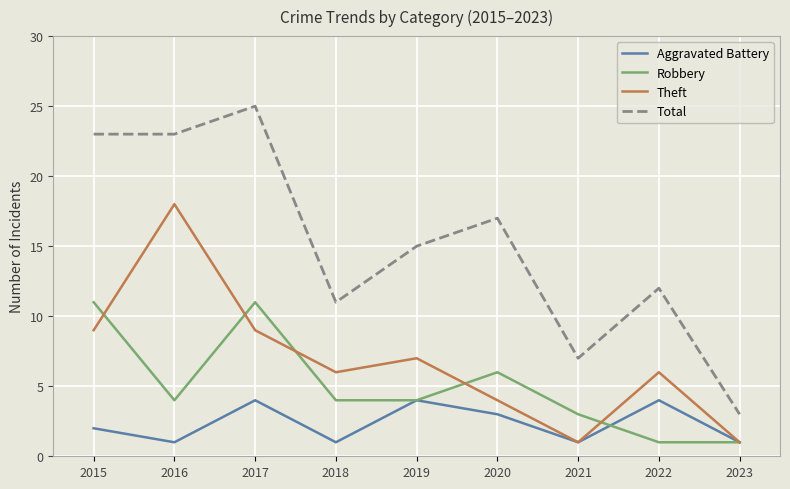

Reading left to right, list all the values displayed in this chart.

Aggravated Battery: 2015=2	2016=1	2017=4	2018=1	2019=4	2020=3	2021=1	2022=4	2023=1
Robbery: 2015=11	2016=4	2017=11	2018=4	2019=4	2020=6	2021=3	2022=1	2023=1
Theft: 2015=9	2016=18	2017=9	2018=6	2019=7	2020=4	2021=1	2022=6	2023=1
Total: 2015=23	2016=23	2017=25	2018=11	2019=15	2020=17	2021=7	2022=12	2023=3